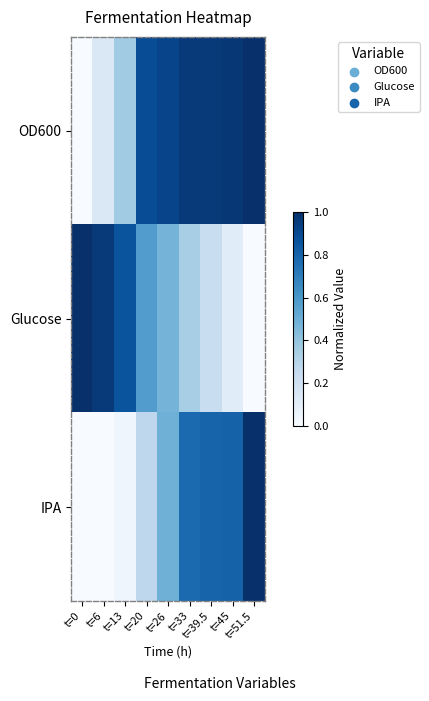

Reading right to left, list all the values displayed in this chart.

OD600: t=51.5=1.0	t=45=1.0	t=39.5=1.0	t=33=1.0	t=26=0.9	t=20=0.9	t=13=0.4	t=6=0.1	t=0=0.0
Glucose: t=51.5=0.0	t=45=0.1	t=39.5=0.2	t=33=0.3	t=26=0.5	t=20=0.6	t=13=0.9	t=6=1.0	t=0=1.0
IPA: t=51.5=1.0	t=45=0.8	t=39.5=0.8	t=33=0.8	t=26=0.5	t=20=0.3	t=13=0.0	t=6=0.0	t=0=0.0